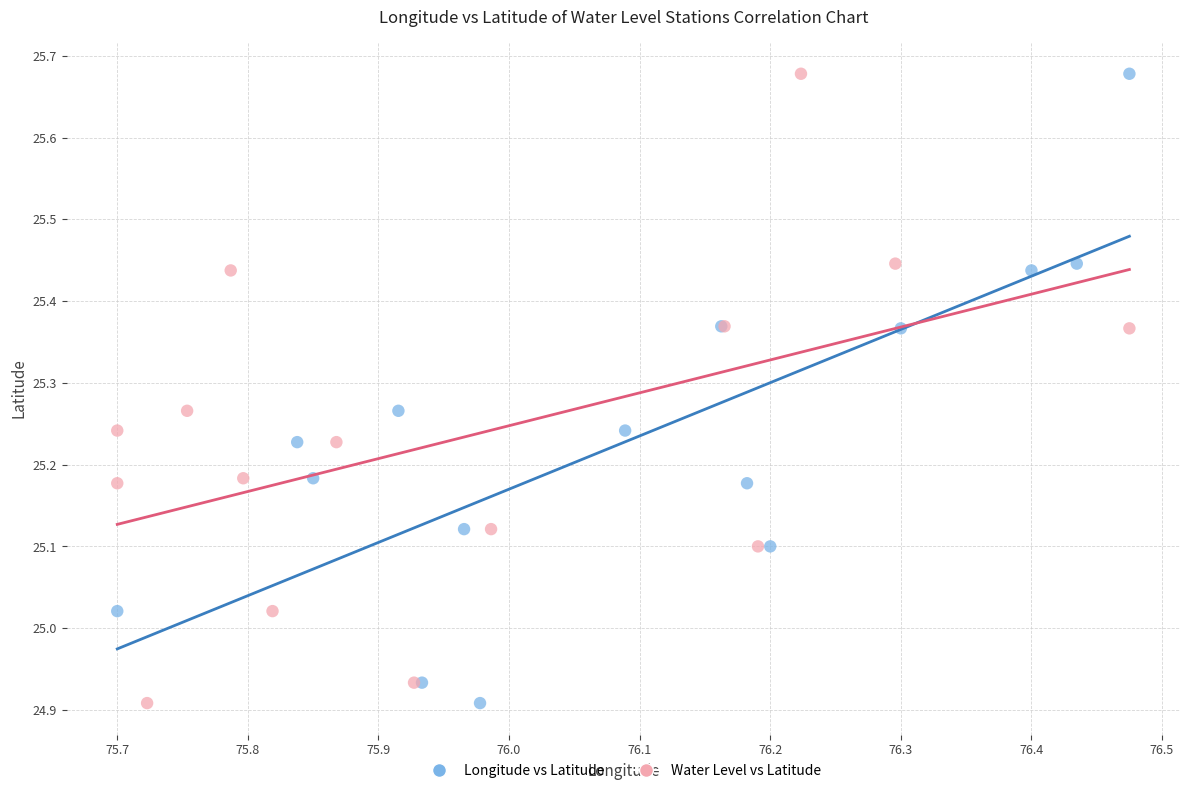

What are all the series names shown in the legend?

Longitude vs Latitude, Water Level vs Latitude